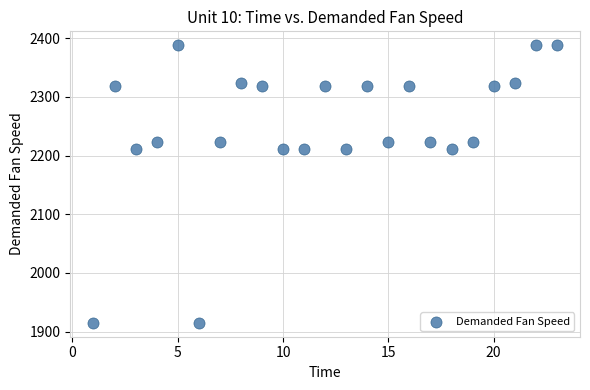

What is the range of X values (max minus min)?

22